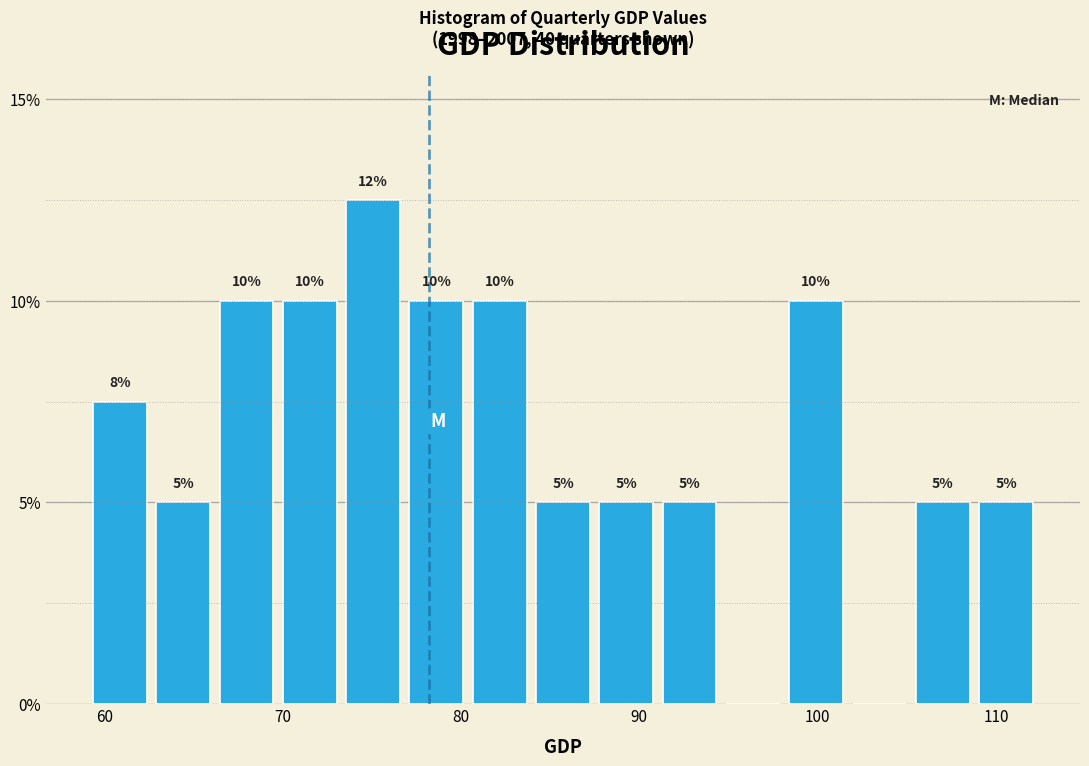

Around what value on the x-axis is the tallest bar? Give the approximate position of its centre, as read against the axis.

75